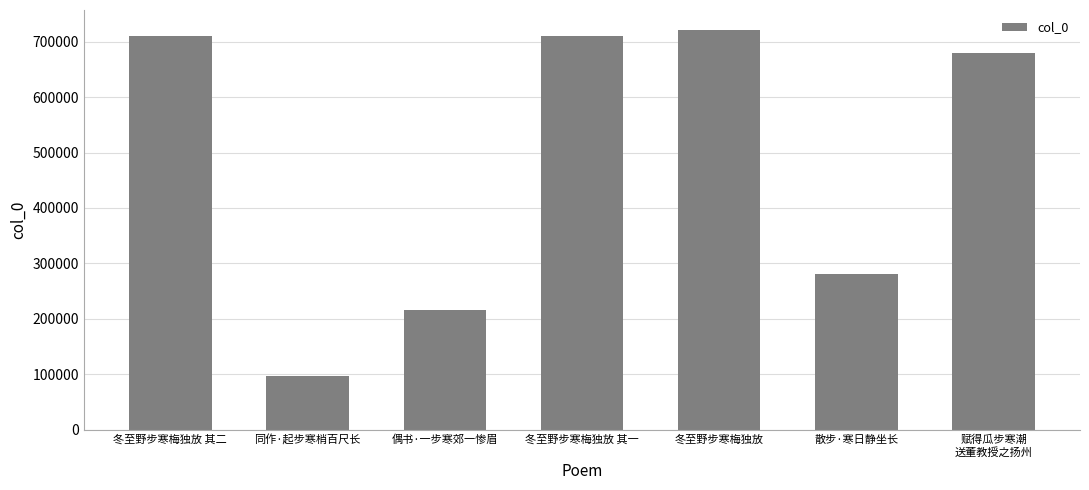

What is the label of the 6th bar from the left?

散步·寒日静坐长